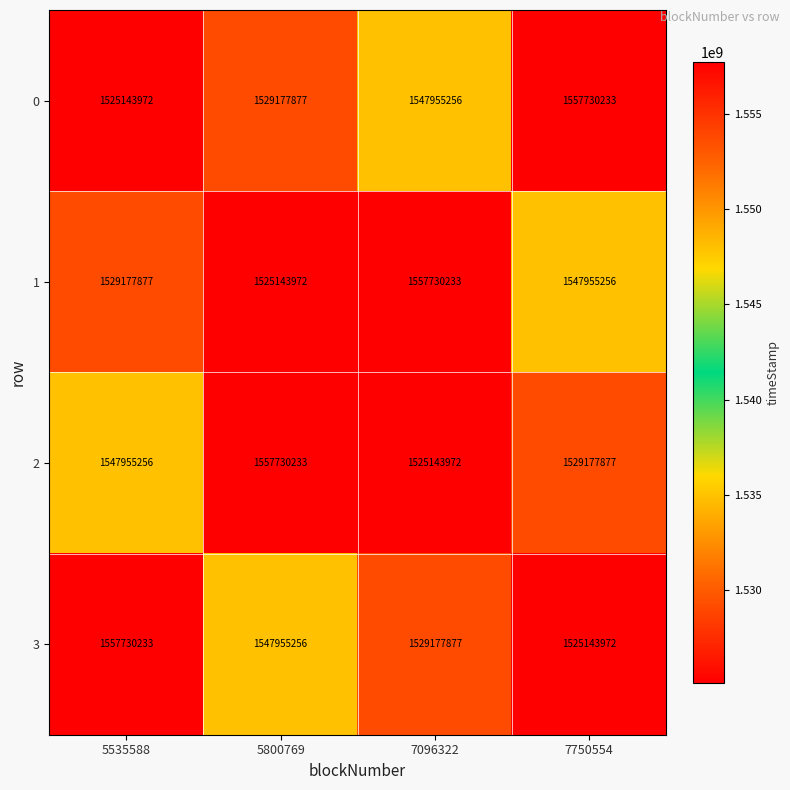

What is the sum of the 1 values at 5535588 and 7750554?

3077133133